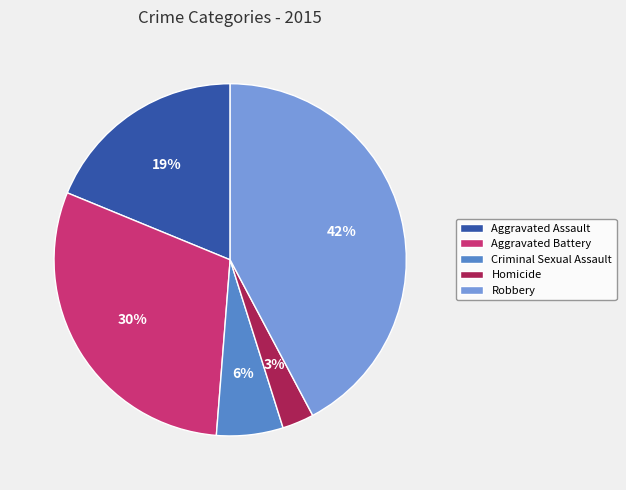

Between Criminal Sexual Assault and Aggravated Battery, which is larger?

Aggravated Battery